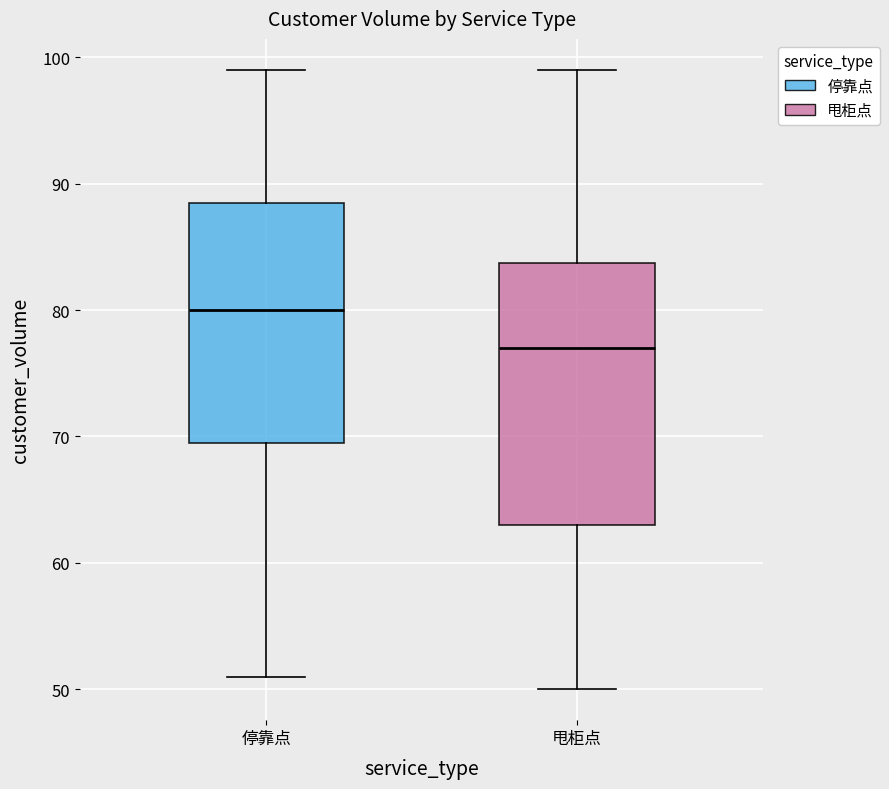

Reading left to right, read every box against the y-axis: the position of its median line, the range the box covers, and the ends of its whiskers. The values are not printed on the chart, so give them approximately, as read against the axis.

停靠点: median 80, box 70 to 89, whiskers 51 to 99
甩柜点: median 77, box 63 to 84, whiskers 50 to 99